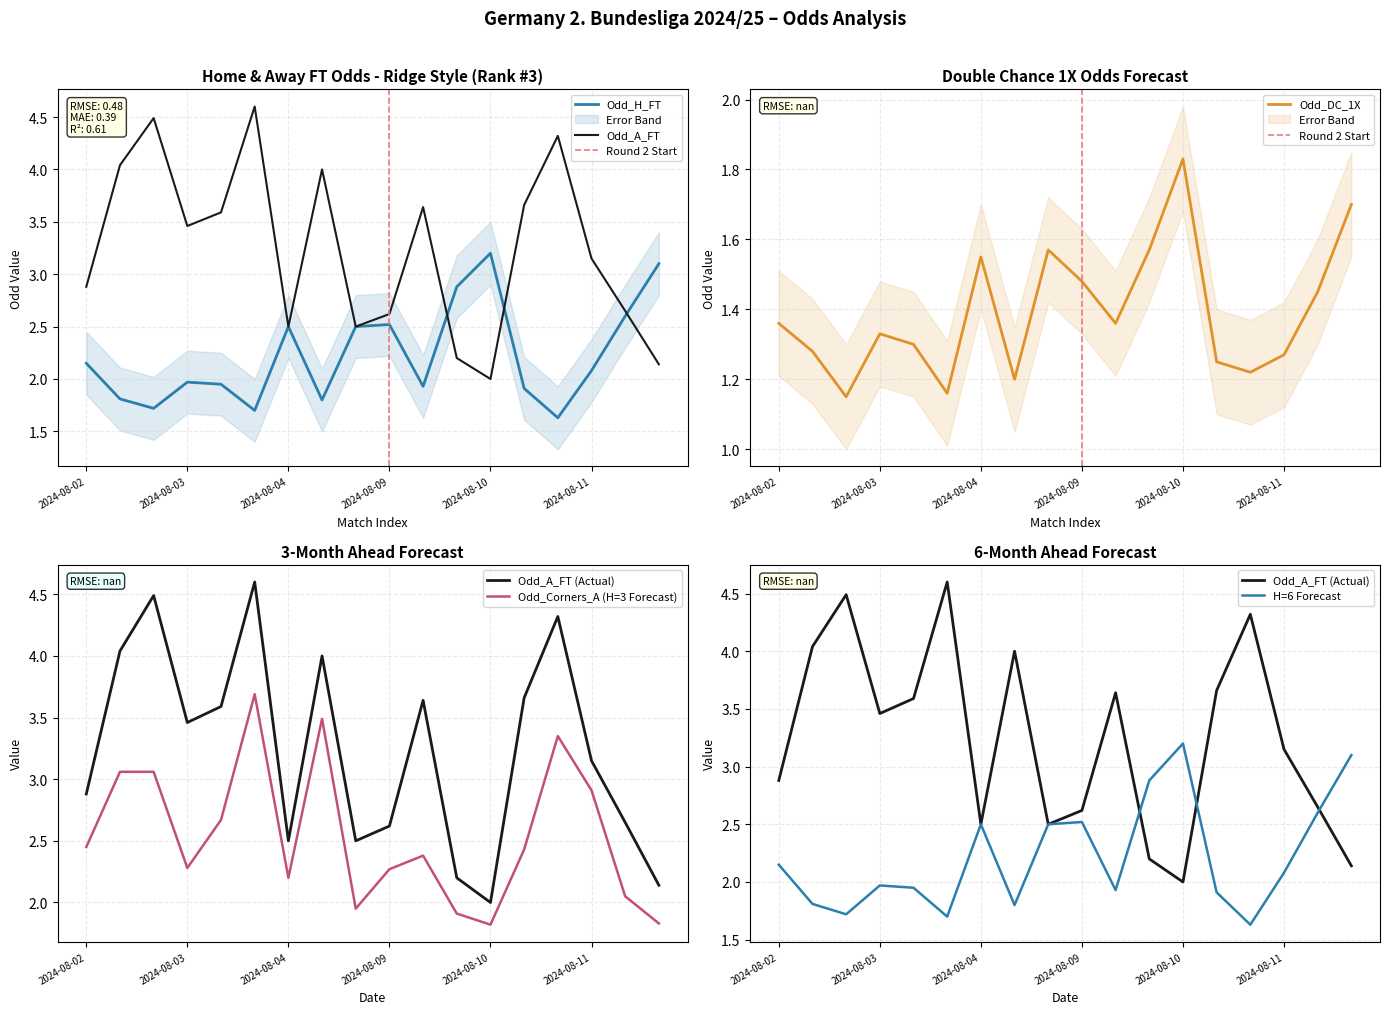

True or false: Odd_H_FT has more than 1 points higher than both neighbors.

True